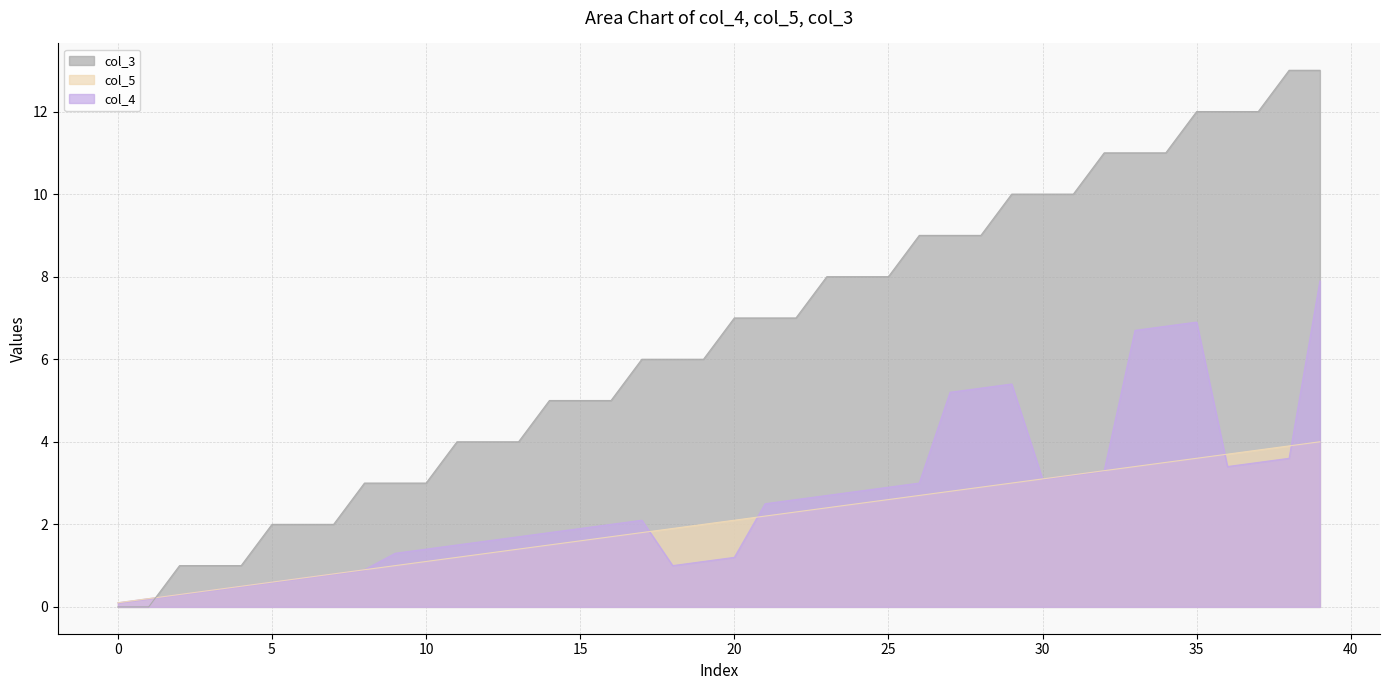

Rank the categories by col_5 value from highest to lowest.

39, 38, 37, 36, 35, 34, 33, 32, 31, 30, 29, 28, 27, 26, 25, 24, 23, 22, 21, 20, 19, 18, 17, 16, 15, 14, 13, 12, 11, 10, 9, 8, 7, 6, 5, 4, 3, 2, 1, 0